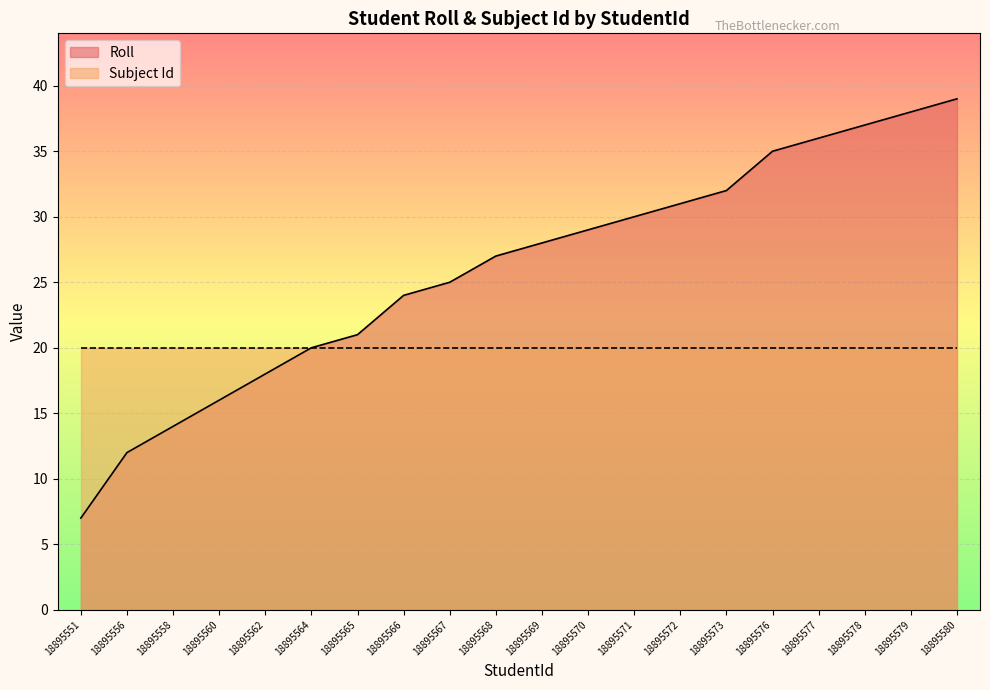

What is the average value?

26